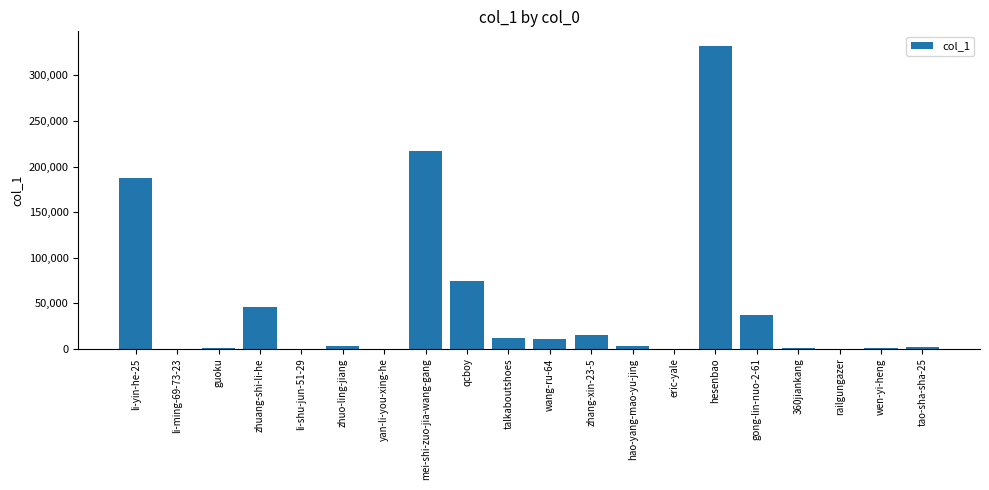

What is the ratio of the value at hesenbao to the value at talkaboutshoes?

27.3